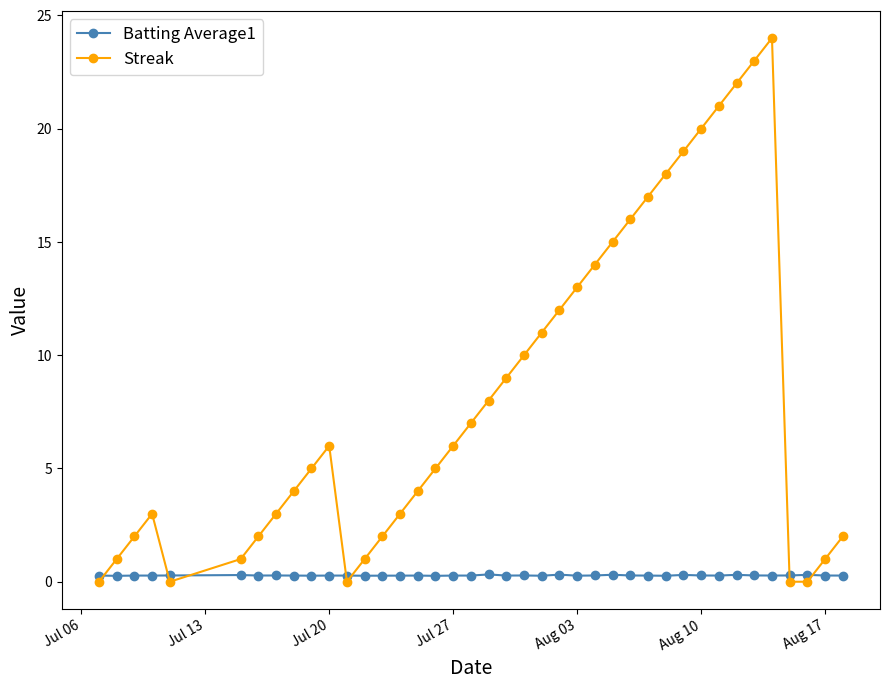

True or false: Streak has more than 2 points higher than both neighbors.

True